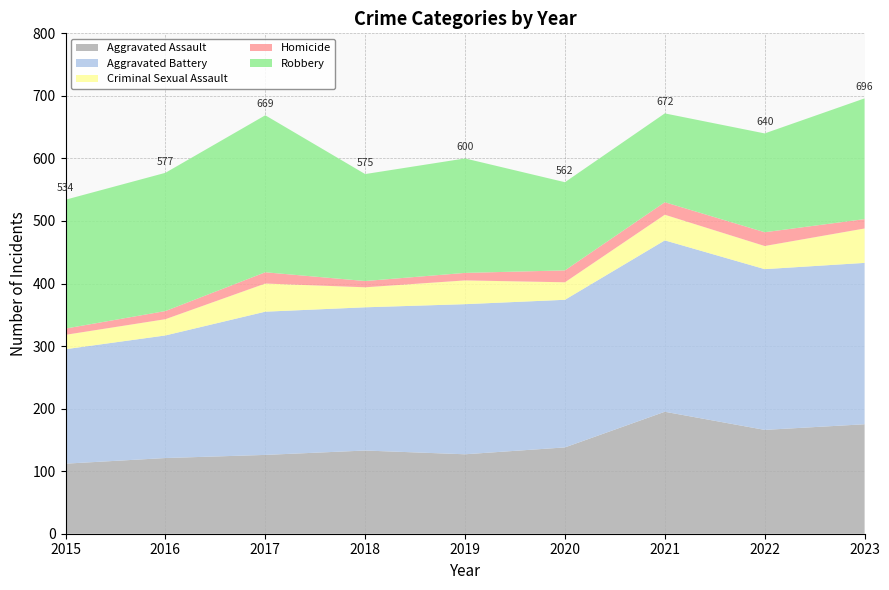

Reading left to right, what are all the values shown in this chart?

Aggravated Assault: 112	121	126	133	127	138	195	166	175
Aggravated Battery: 183	196	229	229	240	236	274	257	258
Criminal Sexual Assault: 23	26	45	32	38	28	41	37	55
Homicide: 10	13	18	10	12	19	20	22	15
Robbery: 206	221	251	171	183	141	142	158	193